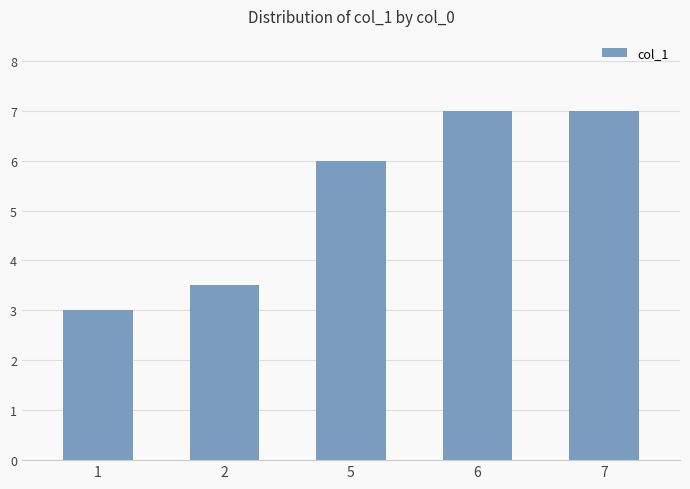

Are the bars horizontal?

No